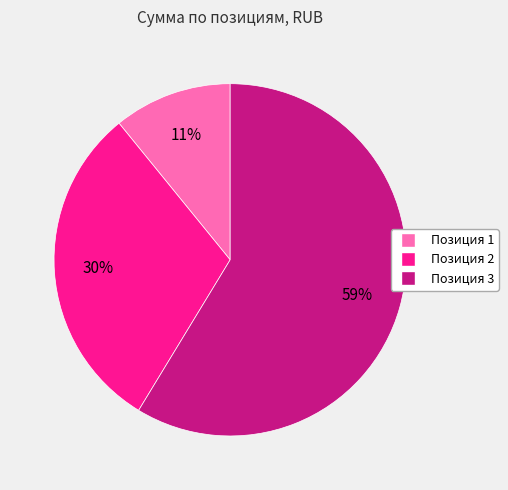

To the nearest percent, what portion does Позиция 1 represent?

11%